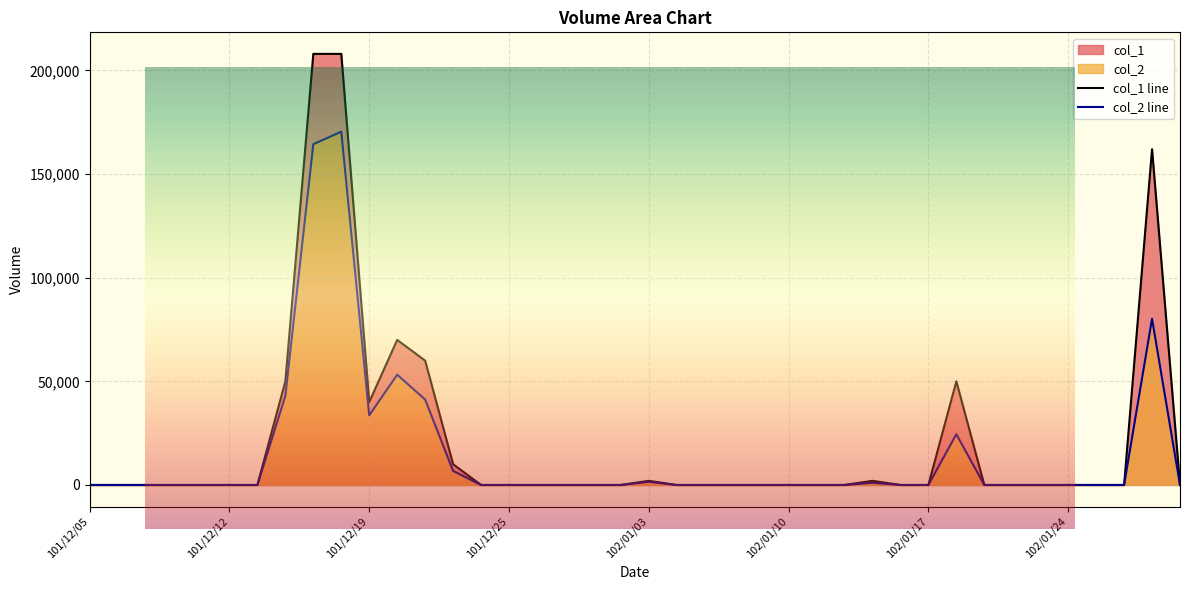

What is the average value of the col_1 series?

21550